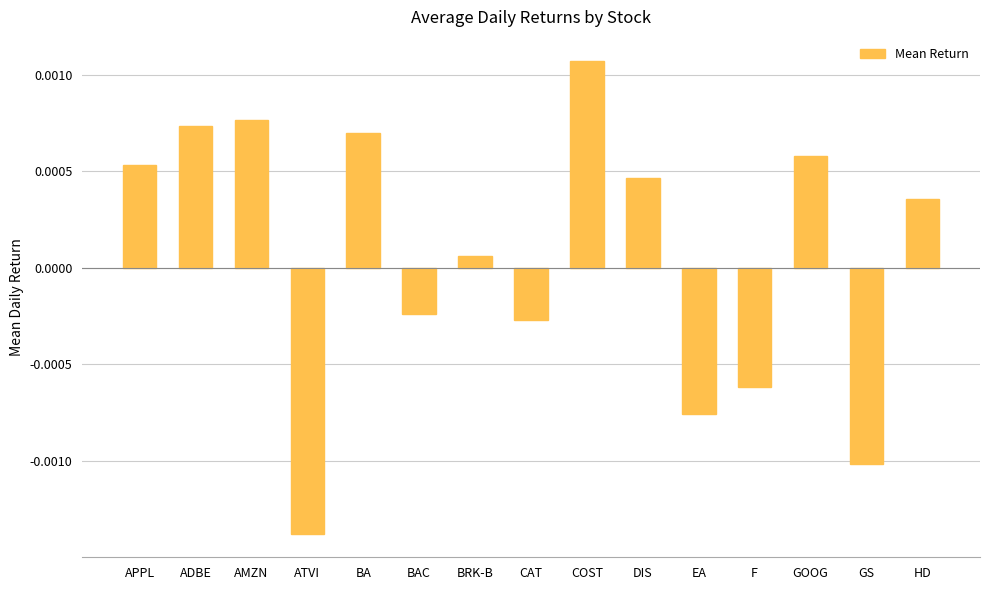

At which label does the data first exceed 0?

APPL